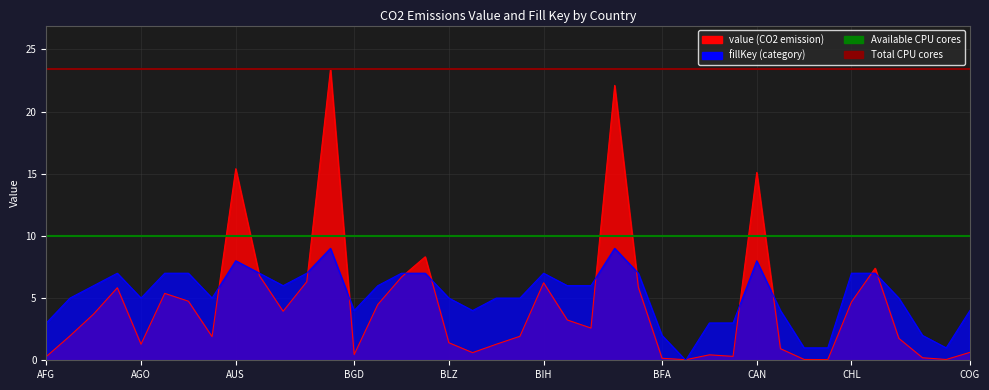

How many lines are shown in the chart?

2